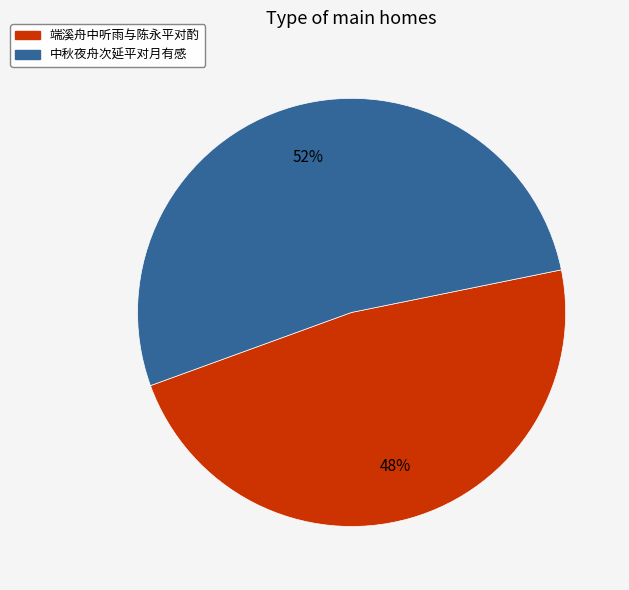

Which category has the biggest portion of the pie?

中秋夜舟次延平对月有感